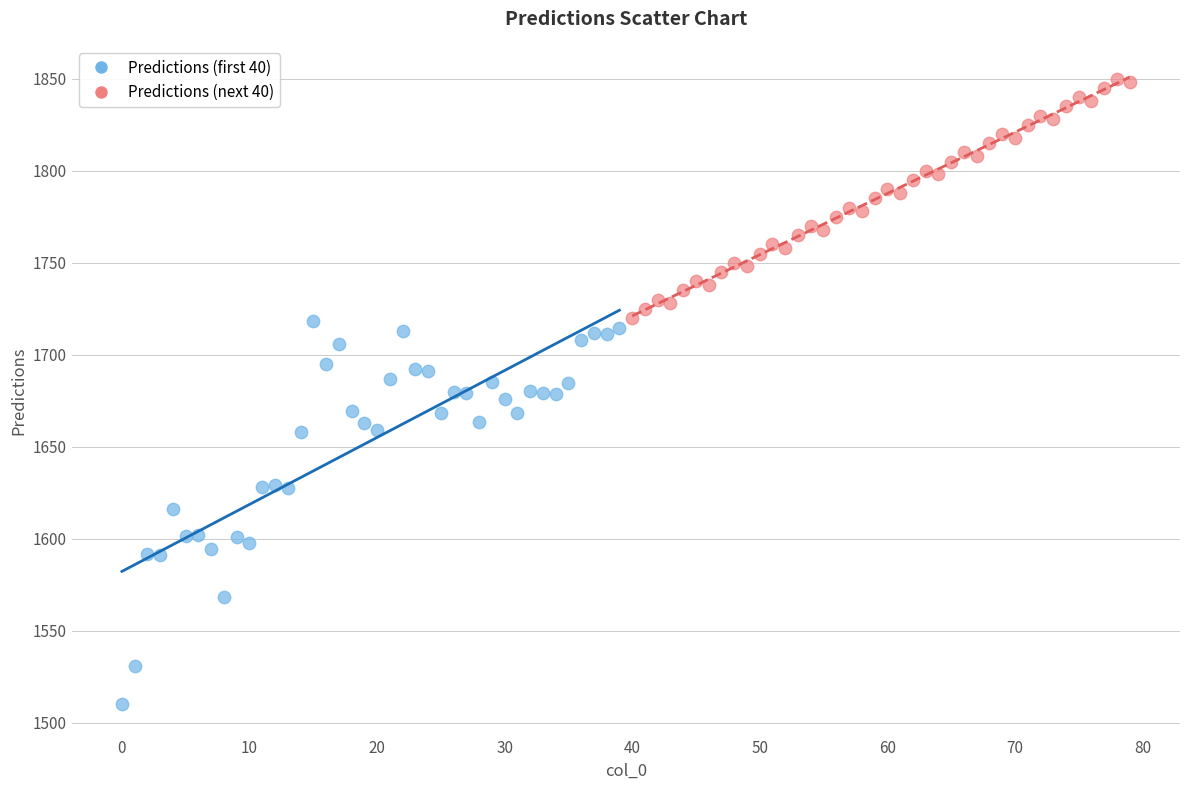

Which series reaches the maximum Y coordinate?

Predictions (next 40)